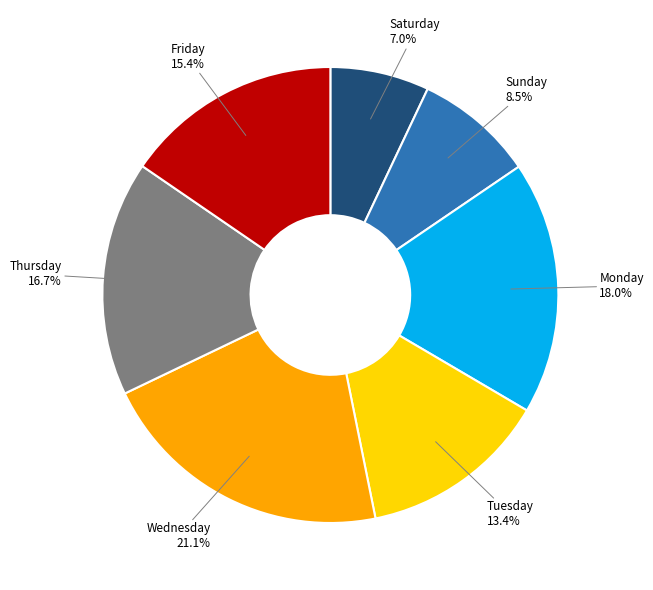

Is there a majority slice in this chart?

No